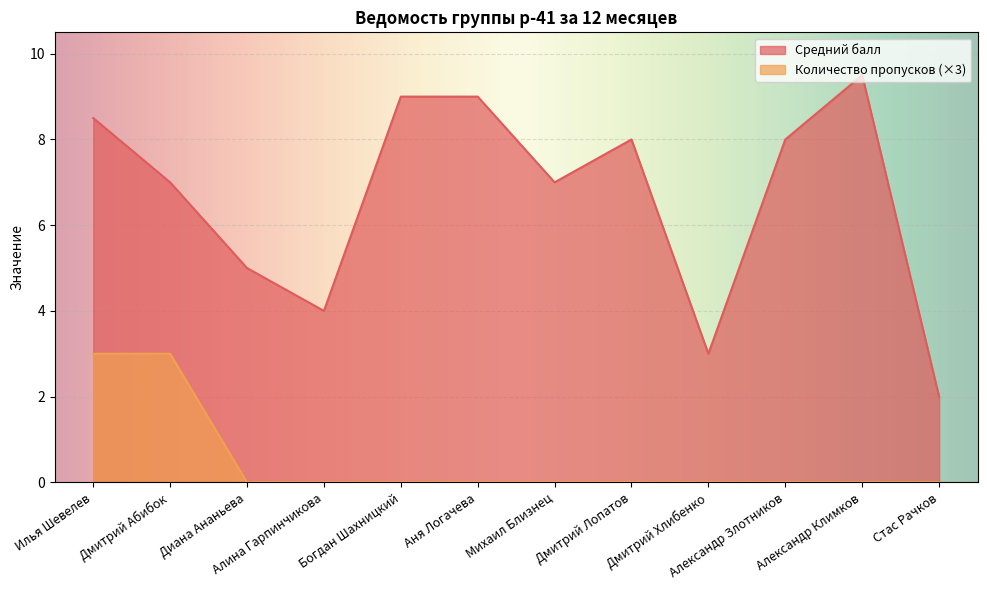

How many values in Количество пропусков are above zero?

2